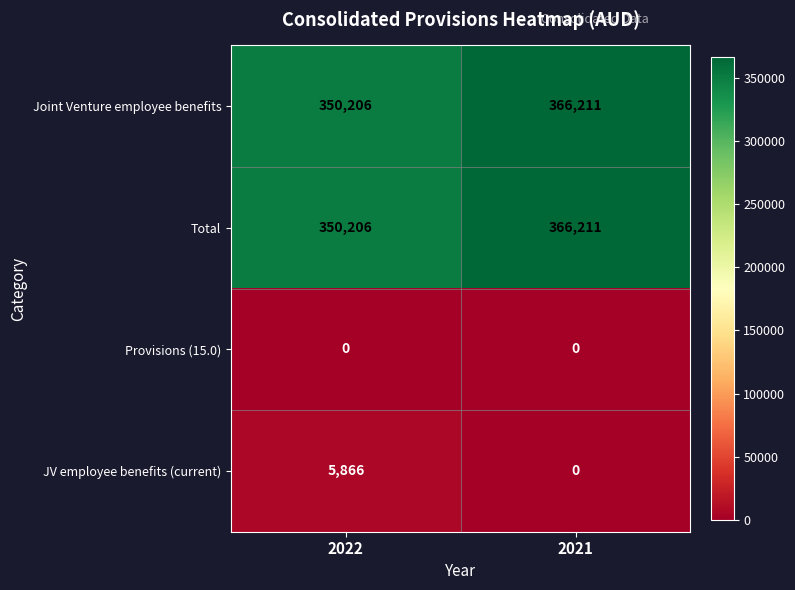

At which category is the sum across all series the highest?

2021